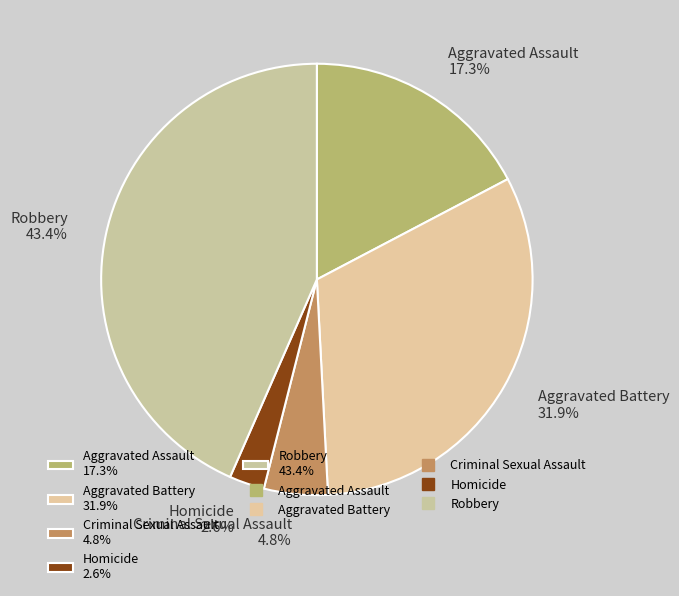

Which slice is the smallest?

Homicide